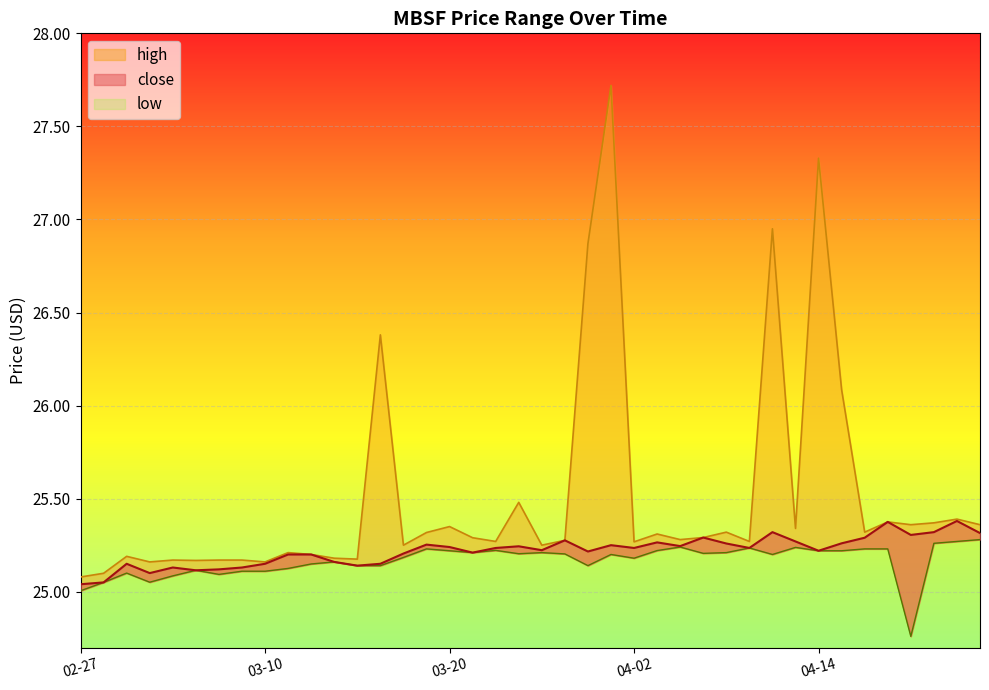

What is the approximate value of close at 2024-03-25?

25.2